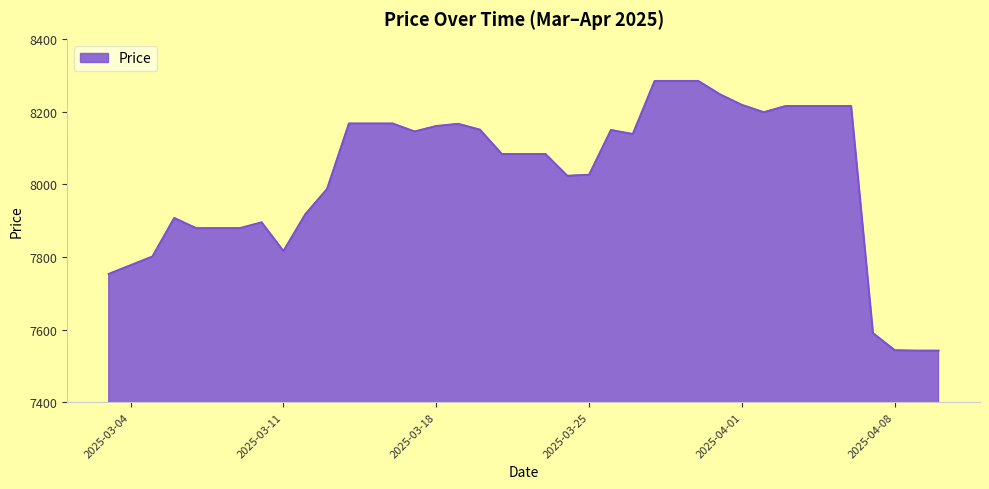

What is the maximum value shown in the chart?

8284